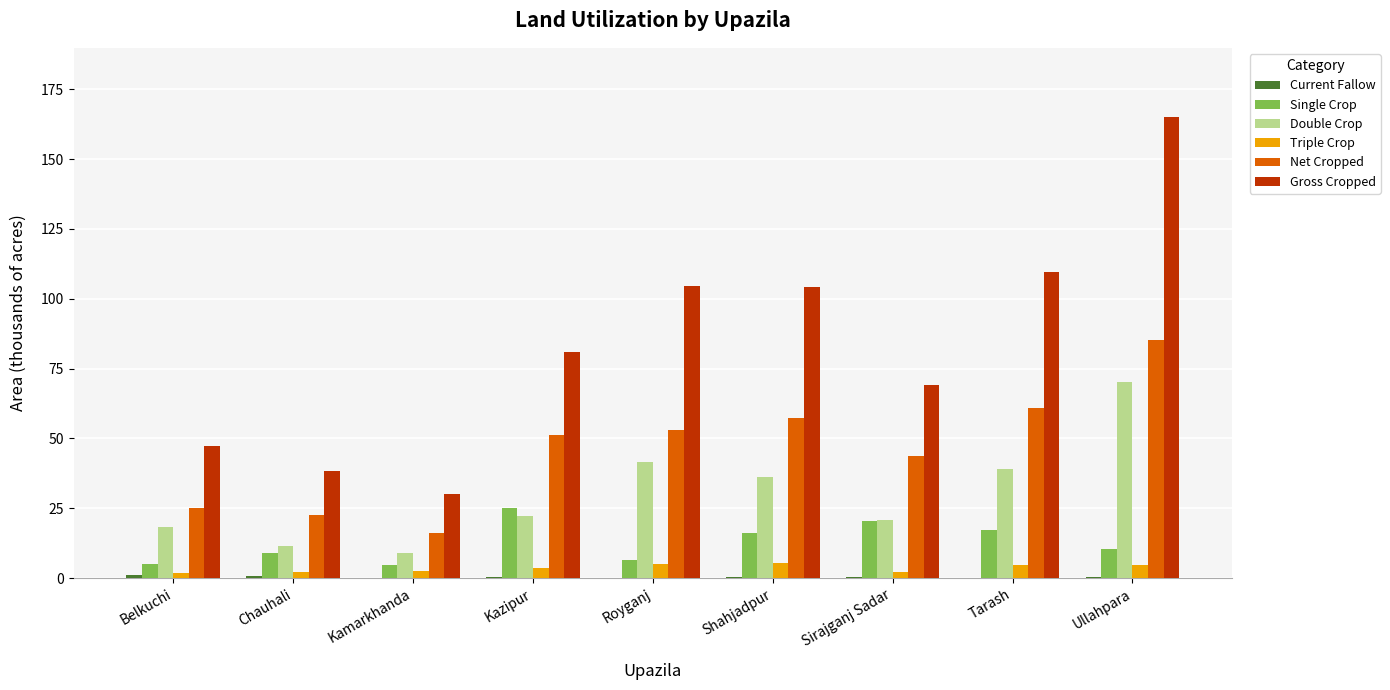

Which series has the largest total across all categories?

Gross Cropped